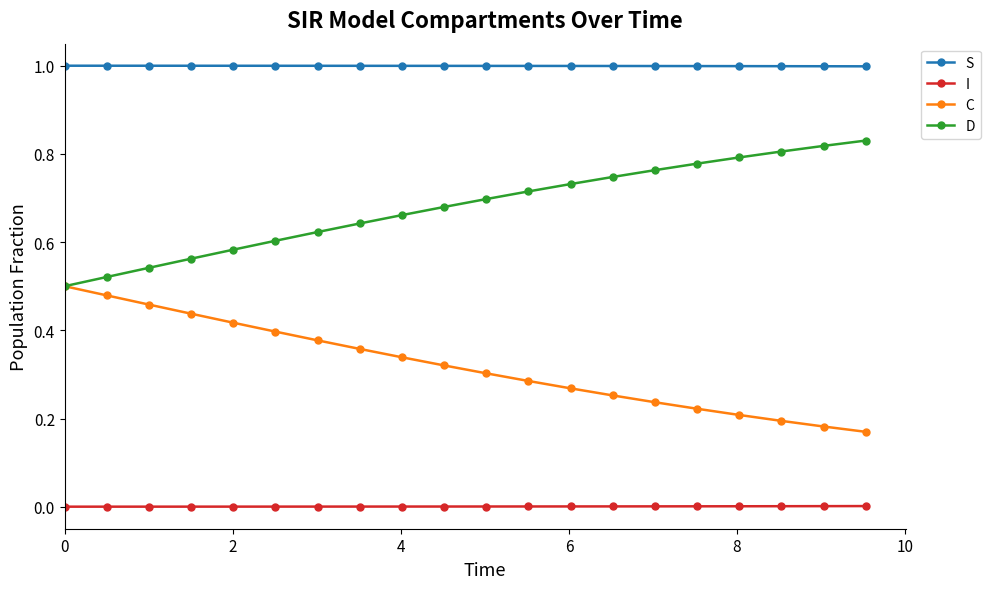

How many D values are between 0 and 1?

20